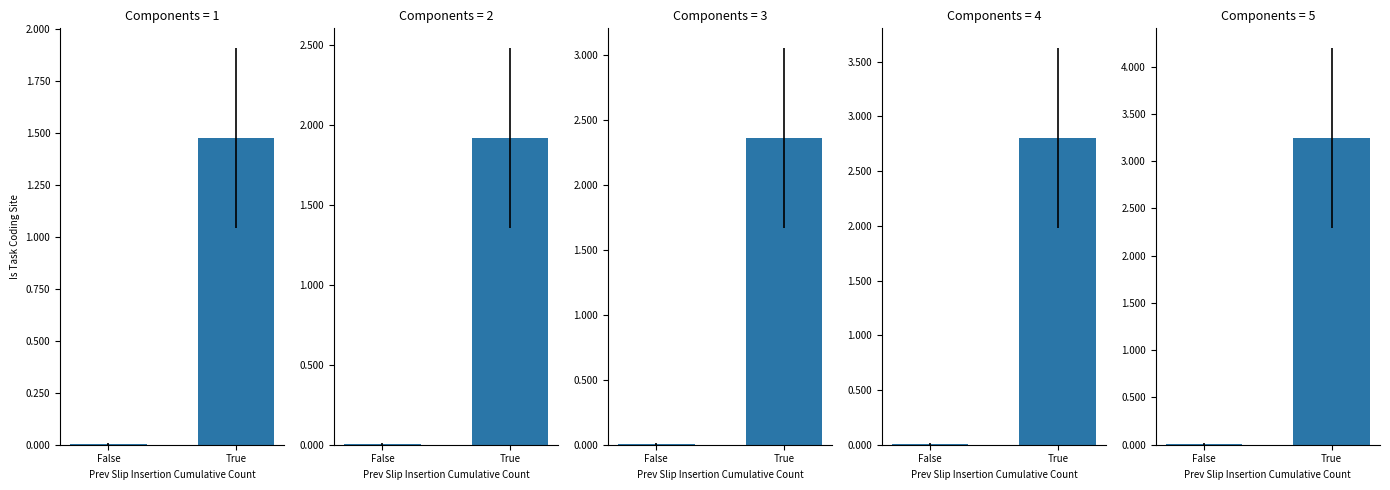

What is the label of the 2nd bar from the right?

False